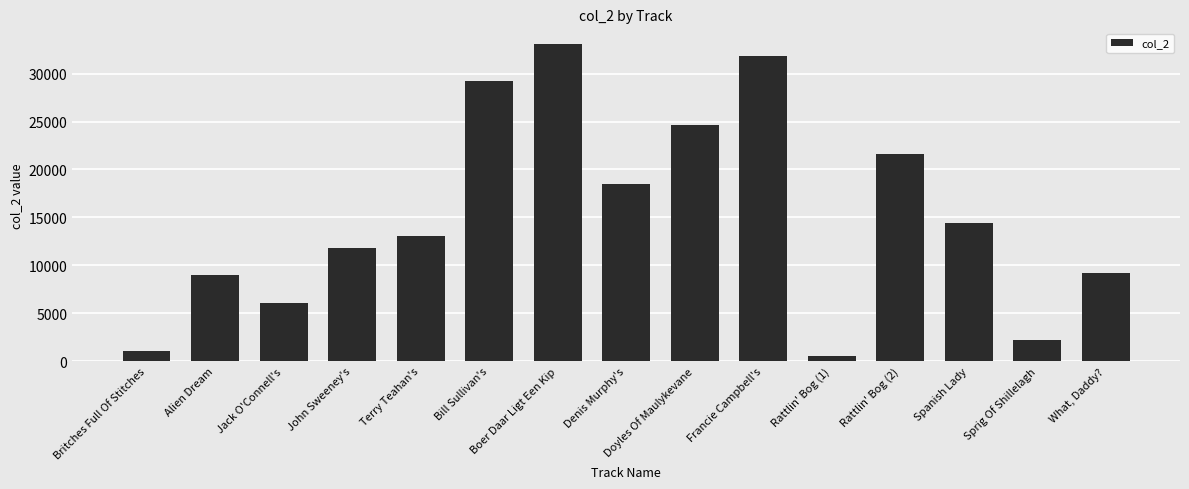

What is the label of the 14th bar from the left?

Sprig Of Shillelagh